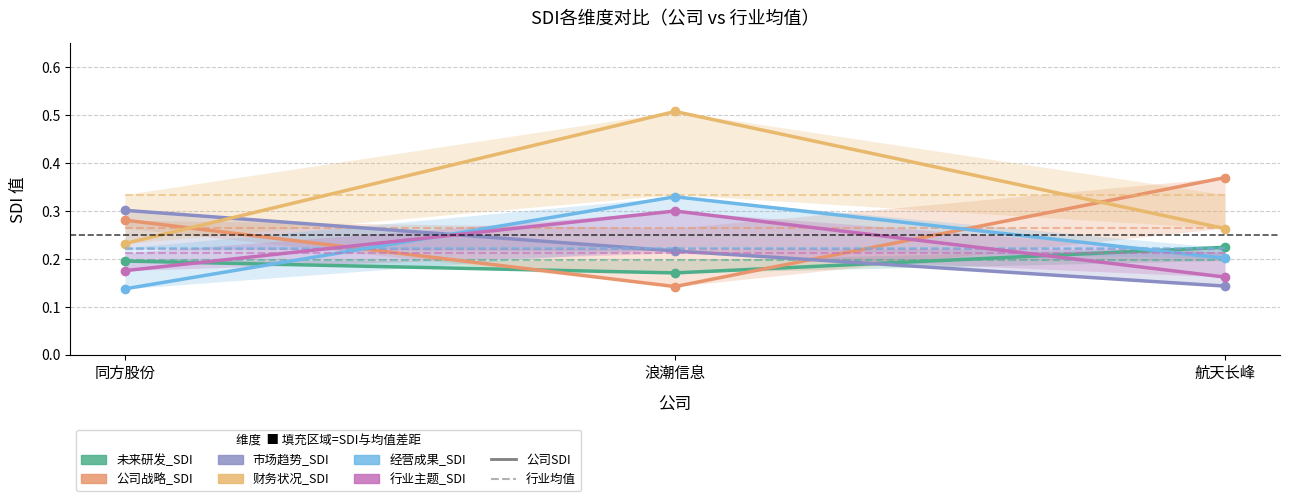

The value of 未来研发_SDI at 同方股份 is 0.2. True or false?

True